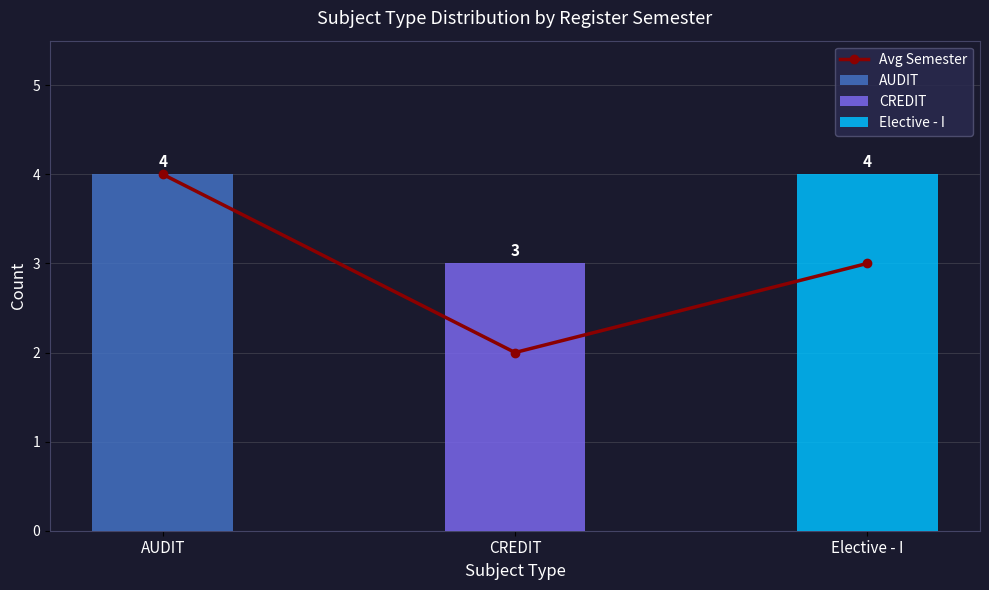

The chart shows a value of 3 at Elective - I. True or false?

True